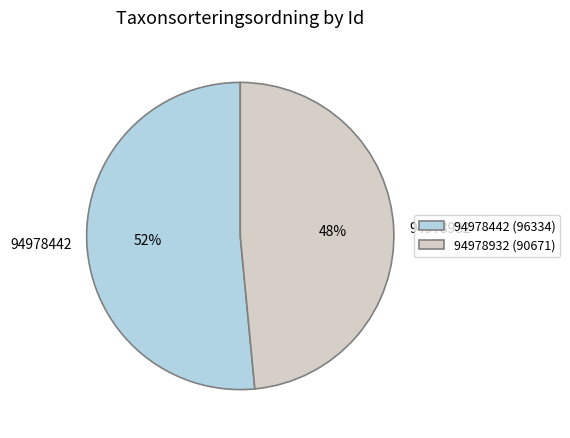

What is the ratio of the value at 94978932 to the value at 94978442?

0.9